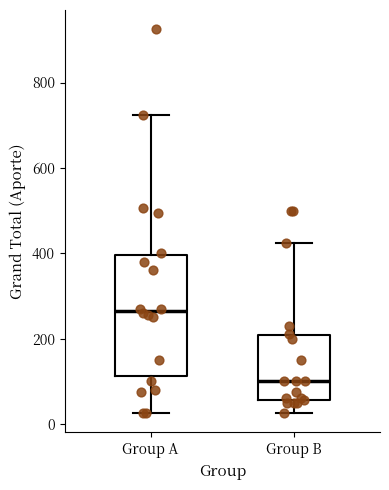

Reading left to right, read every box against the y-axis: the position of its median line, the range the box covers, and the ends of its whiskers. The values are not printed on the chart, so give them approximately, as read against the axis.

Group A: median 260, box 120 to 400, whiskers 20 to 720
Group B: median 100, box 60 to 200, whiskers 20 to 420